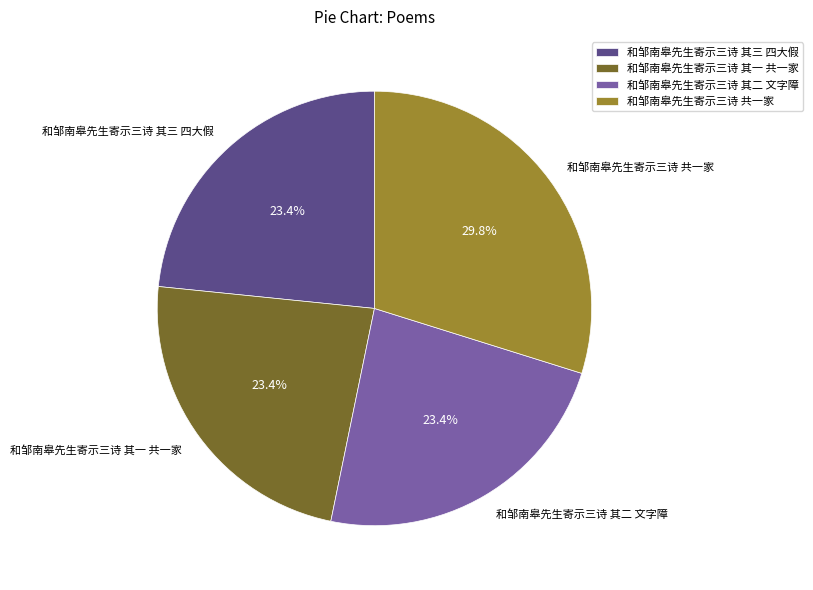

Which category has the biggest portion of the pie?

和邹南皋先生寄示三诗 共一家